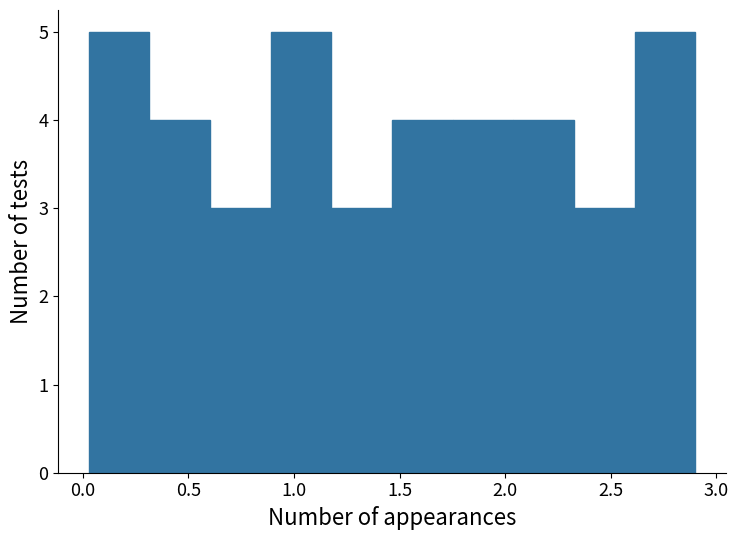

Reading left to right, list every bar in this chart as the range it spans on the x-axis followed by its height. Neither the bar edges nor the heights are printed on the chart, so give them approximately, as read against the axes.

0.05 to 0.30: 5
0.30 to 0.60: 4
0.60 to 0.90: 3
0.90 to 1.20: 5
1.20 to 1.45: 3
1.45 to 1.75: 4
1.75 to 2.05: 4
2.05 to 2.35: 4
2.35 to 2.60: 3
2.60 to 2.90: 5